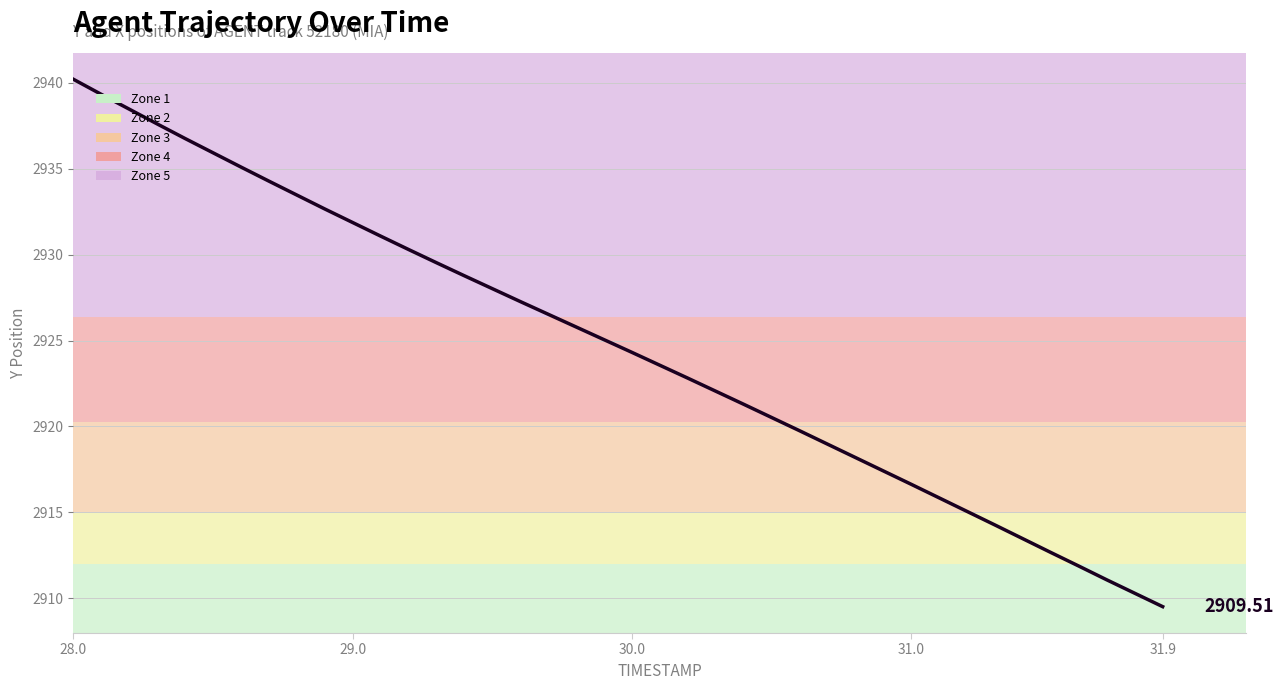

What is the difference between the maximum and minimum values?

30.7